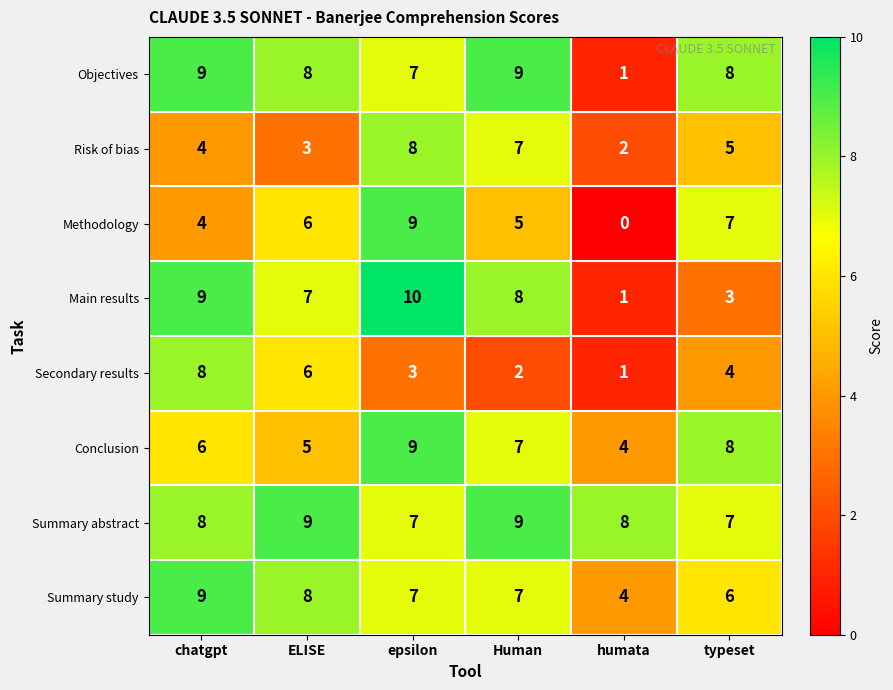

What is the total value across all series at epsilon?

60